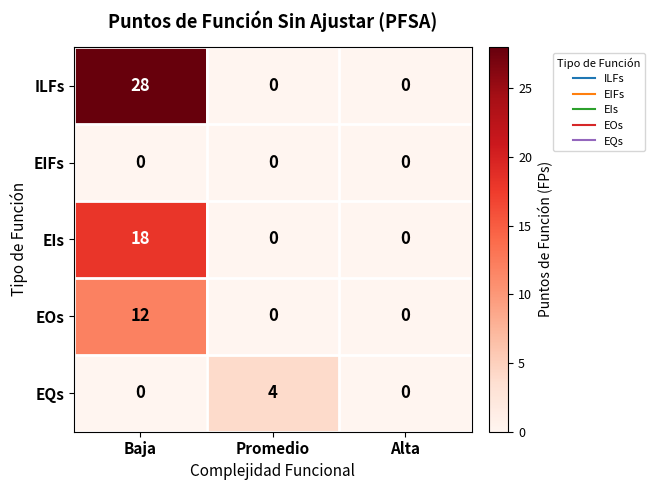

Which series has the largest total across all categories?

ILFs